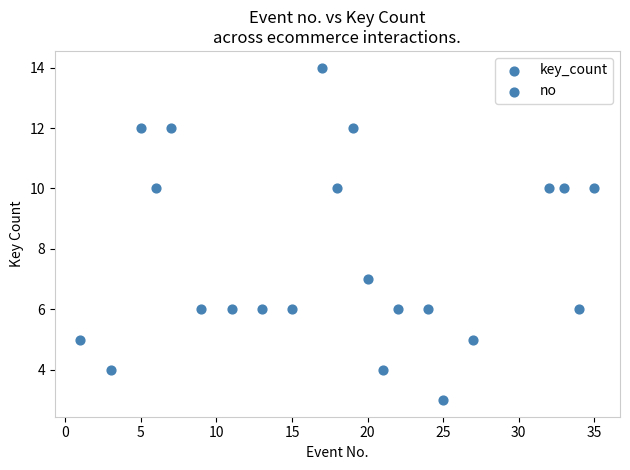

What is the range of X values (max minus min)?

34